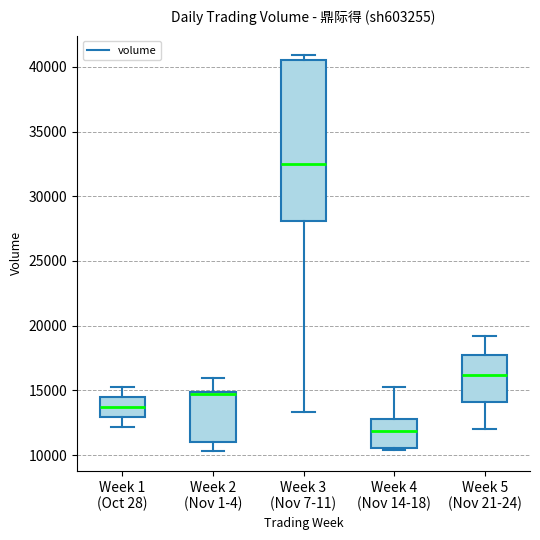

Which box has the lowest median line?

Week 4 (Nov 14-18)